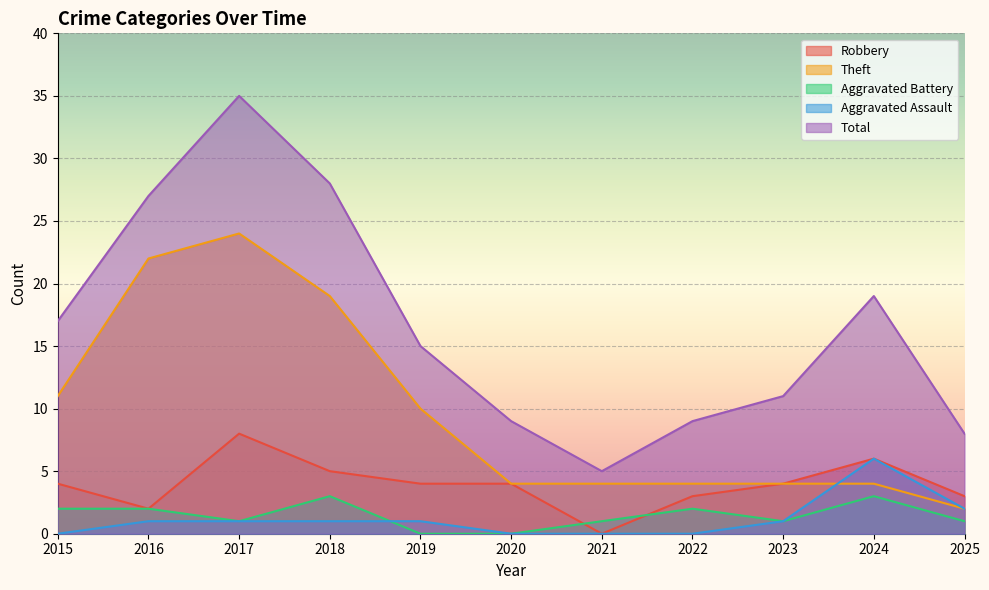

How many lines are shown in the chart?

5